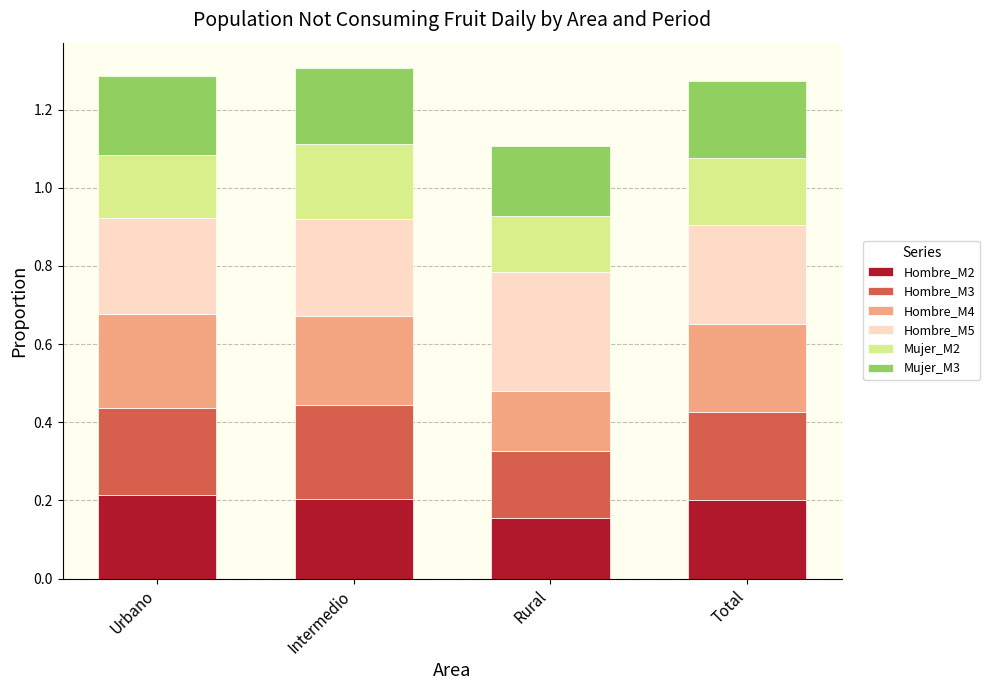

Which category has the lowest value in the Hombre_M2 series?

Rural